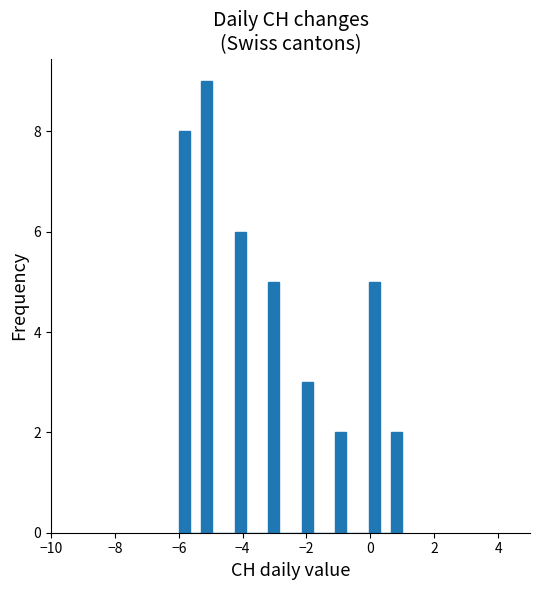

Read against the x-axis, roughly where is the centre of the tallest bar?

-5.2